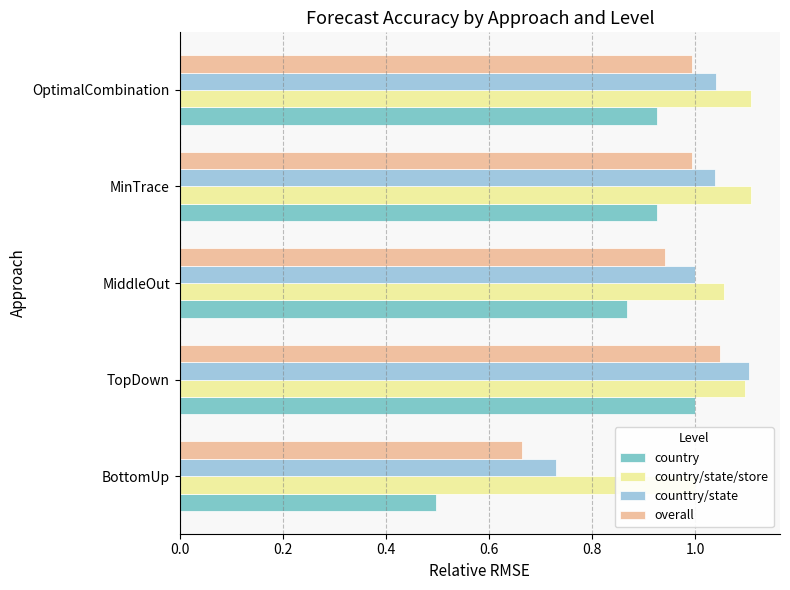

What is the maximum value shown in the chart?

1.1